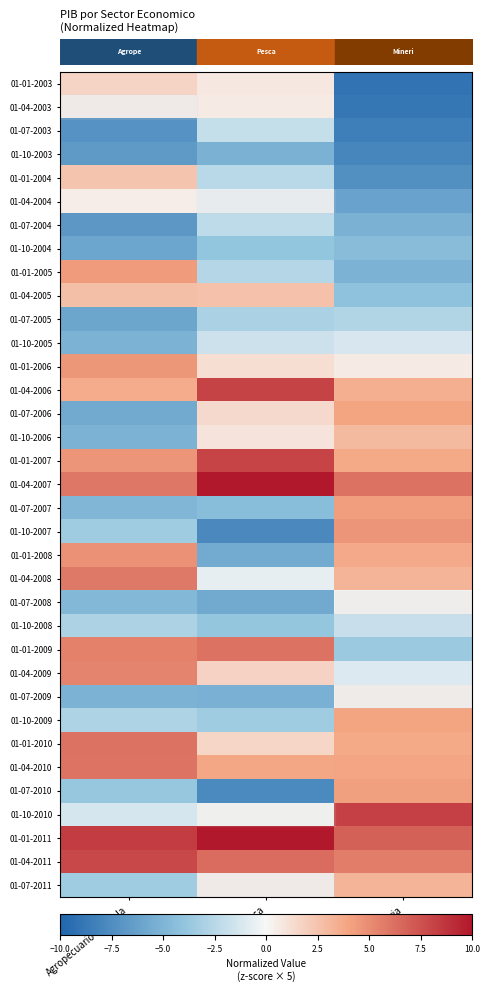

Which label corresponds to the smallest value in the chart?

Mineria